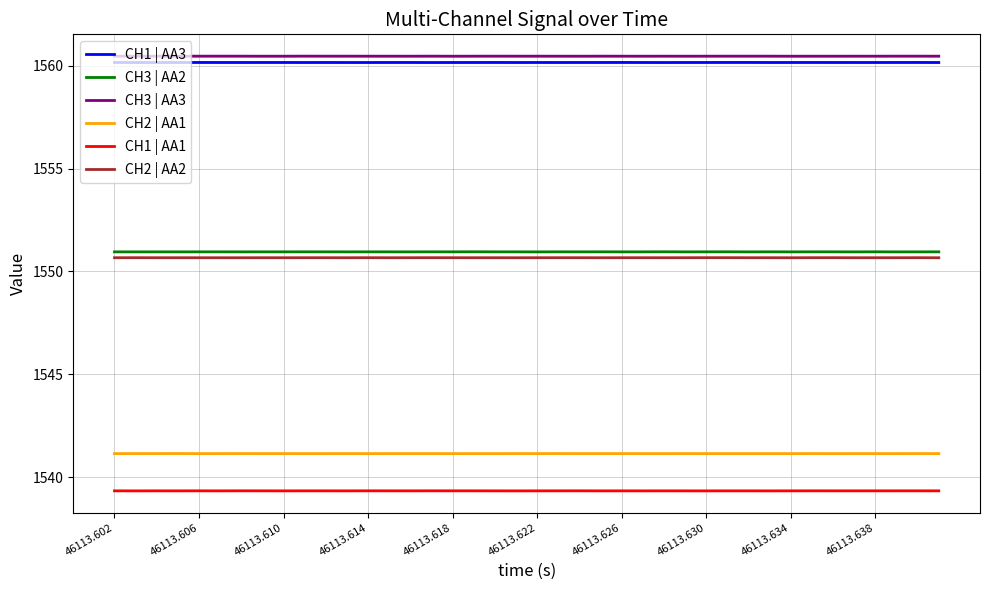

How many CH1 | AA1 values are between 1539 and 1540?

40